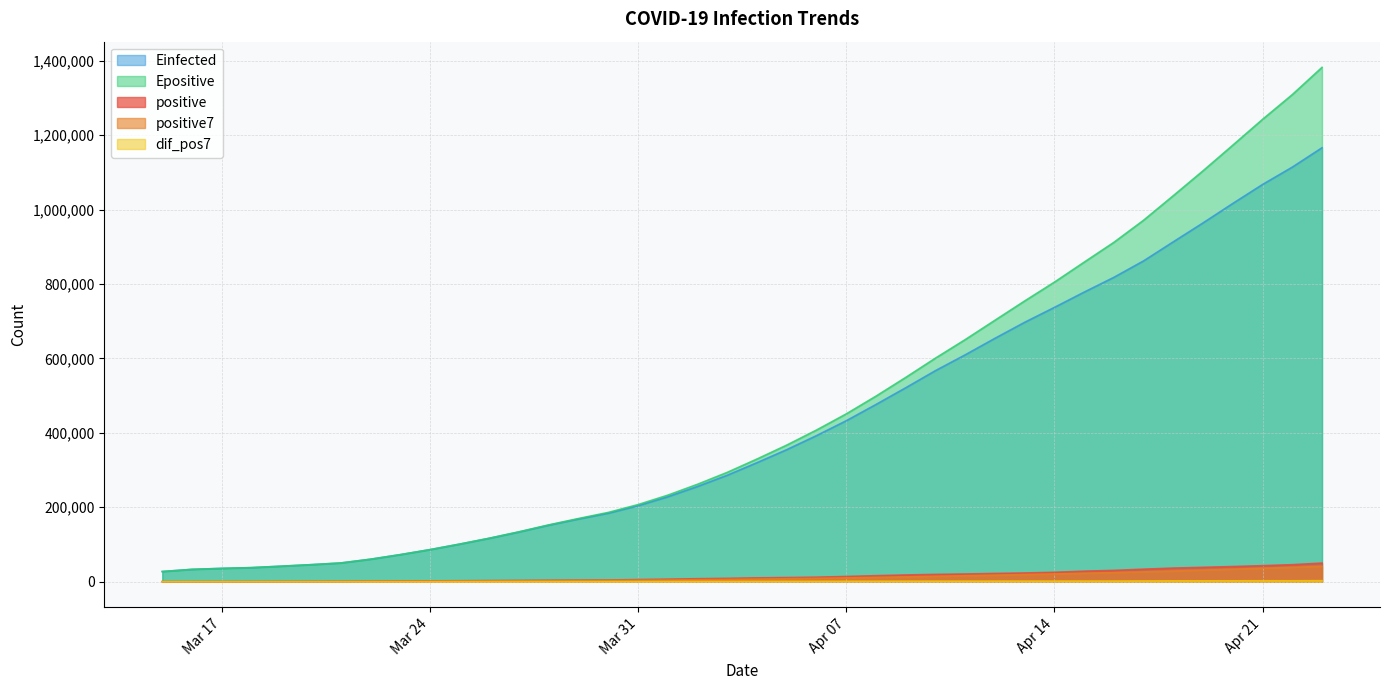

Is the value of positive7 at 2020-03-27 greater than the value of Epositive at 2020-04-03?

No